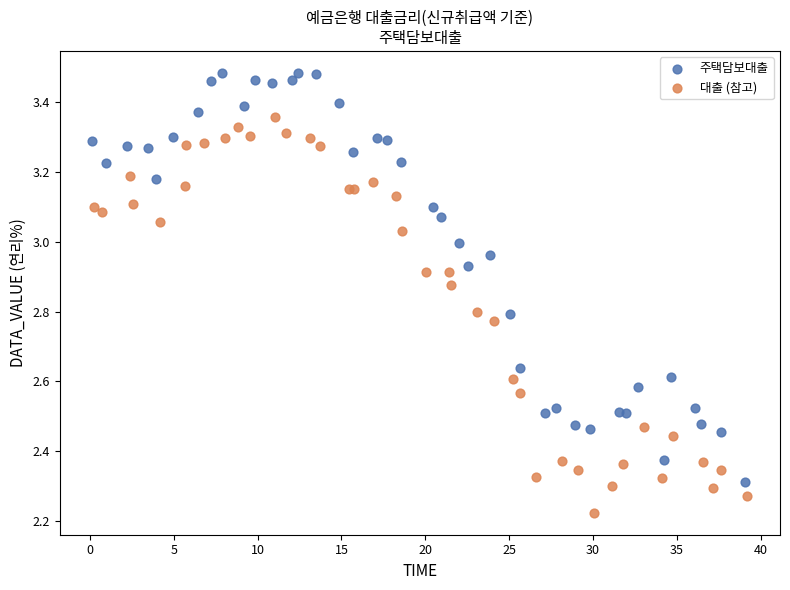

Which series reaches the maximum Y coordinate?

주택담보대출